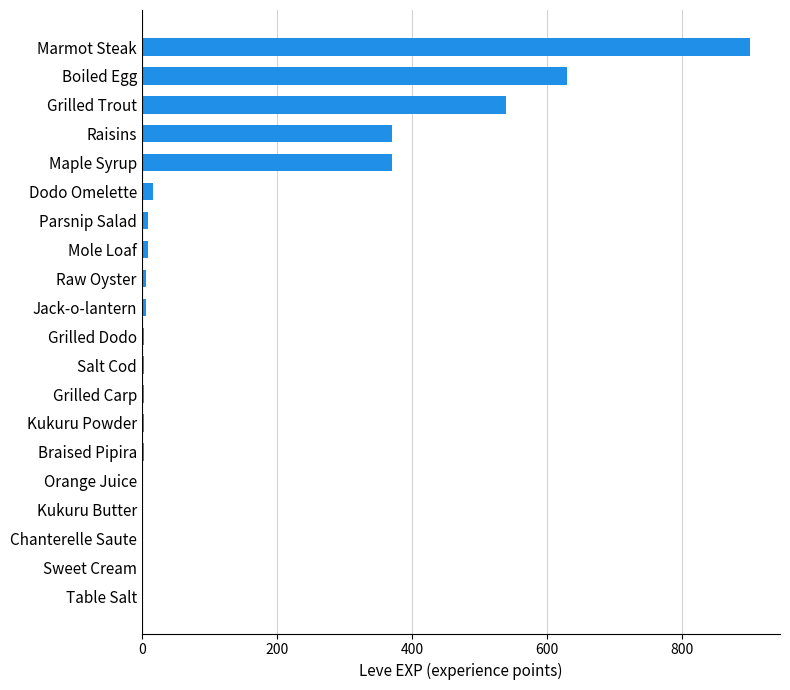

What is the sum of all values?

2881